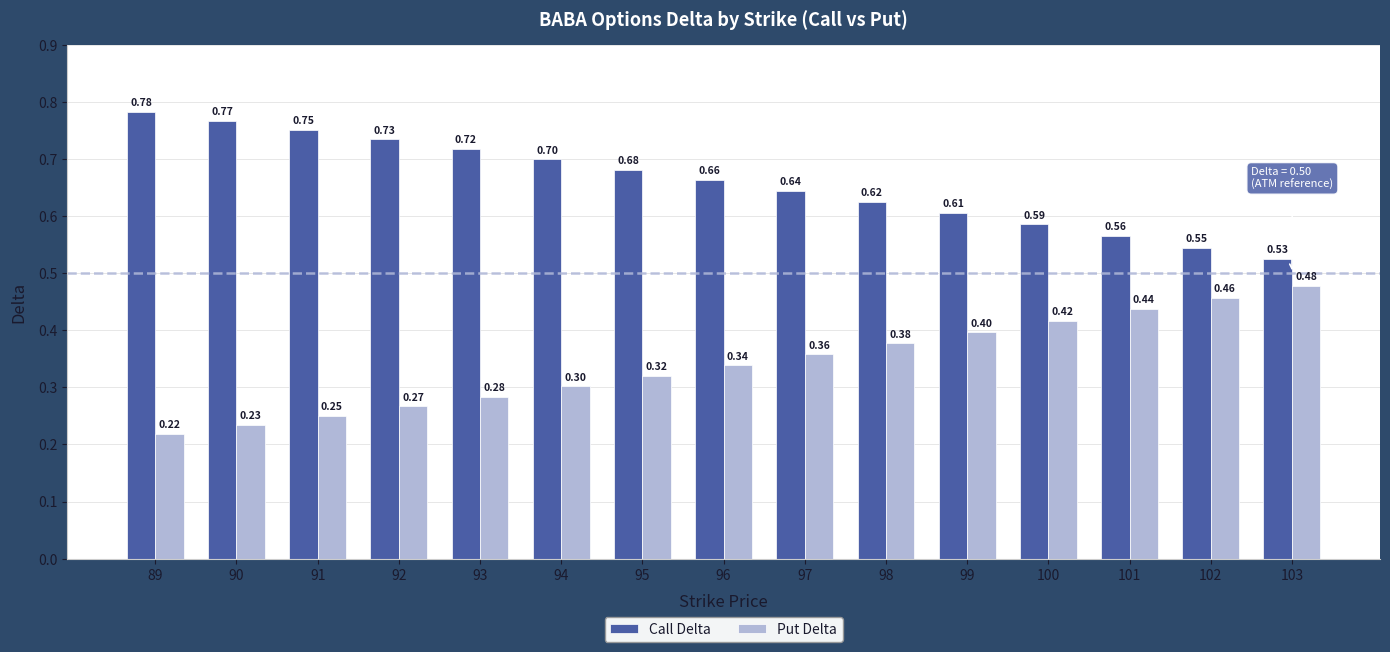

What is the average value of the Call Delta series?

0.7